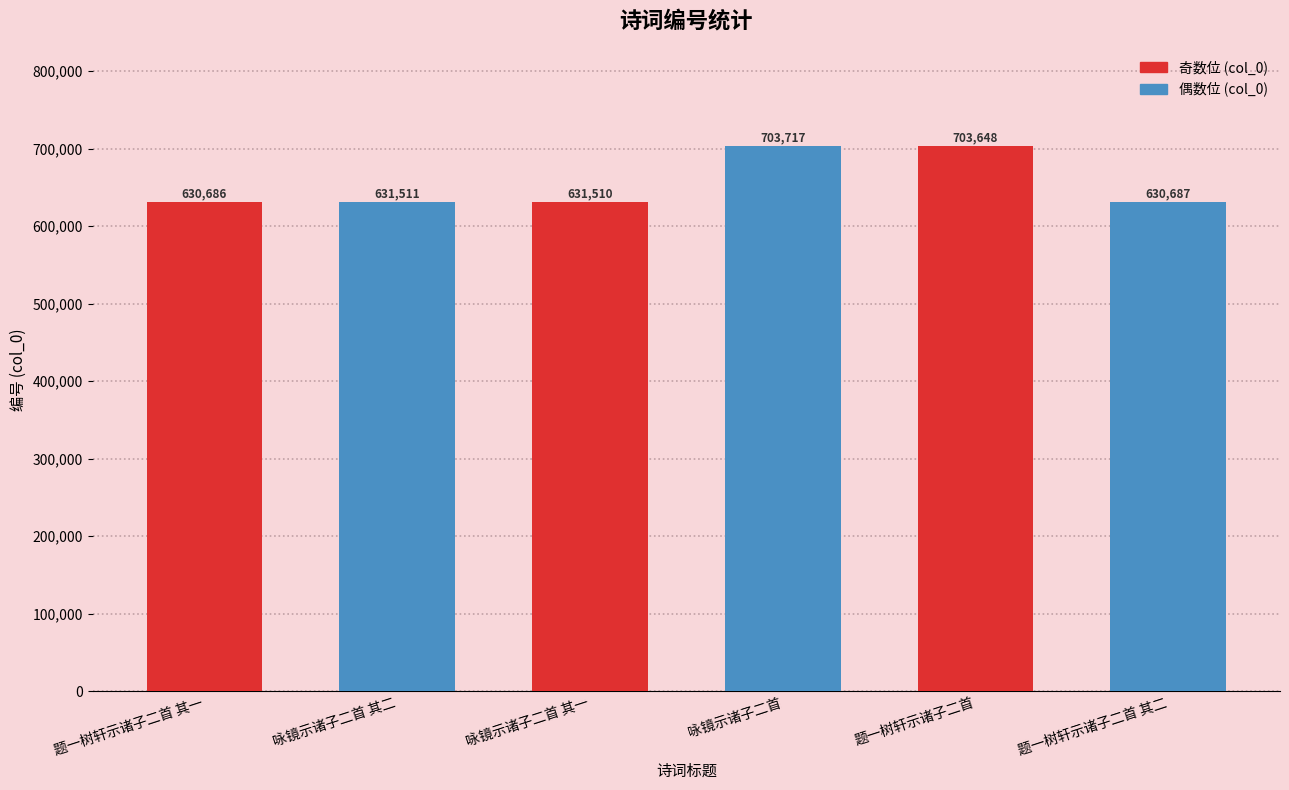

What is the difference between the values at 咏镜示诸子二首 其一 and 咏镜示诸子二首 其二?

1